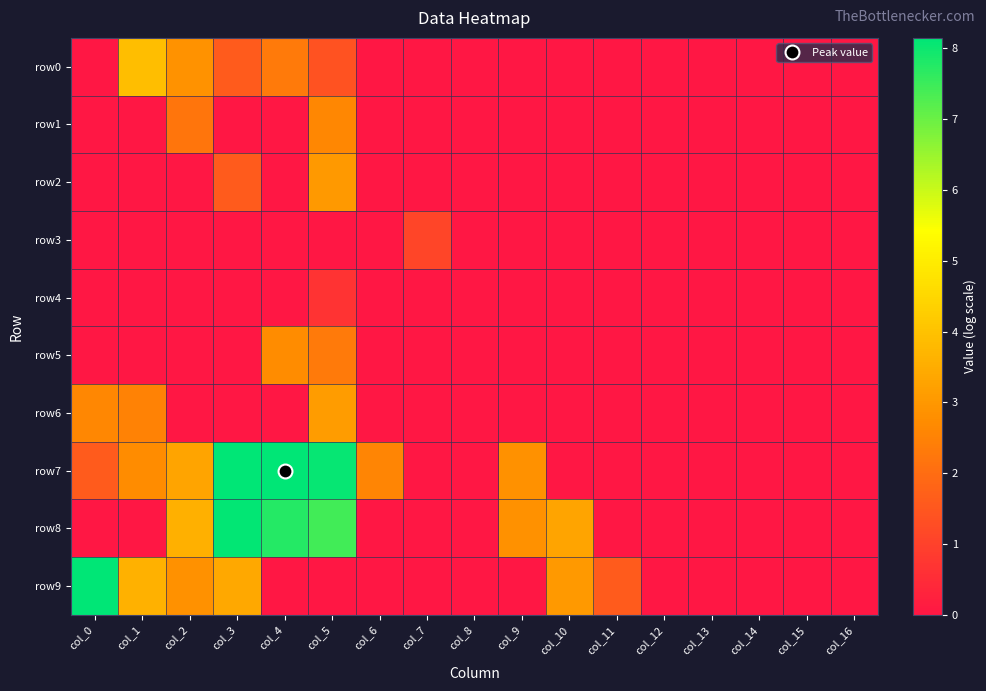

At which category does the chart reach its minimum across all series?

col_0